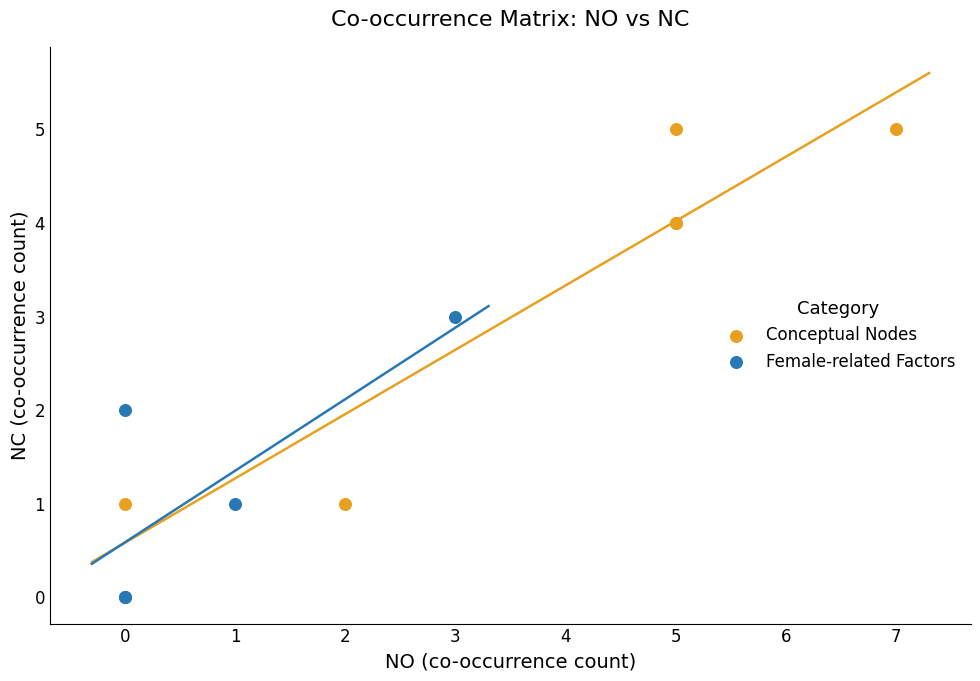

Which series has the widest spread of Y values?

Conceptual Nodes